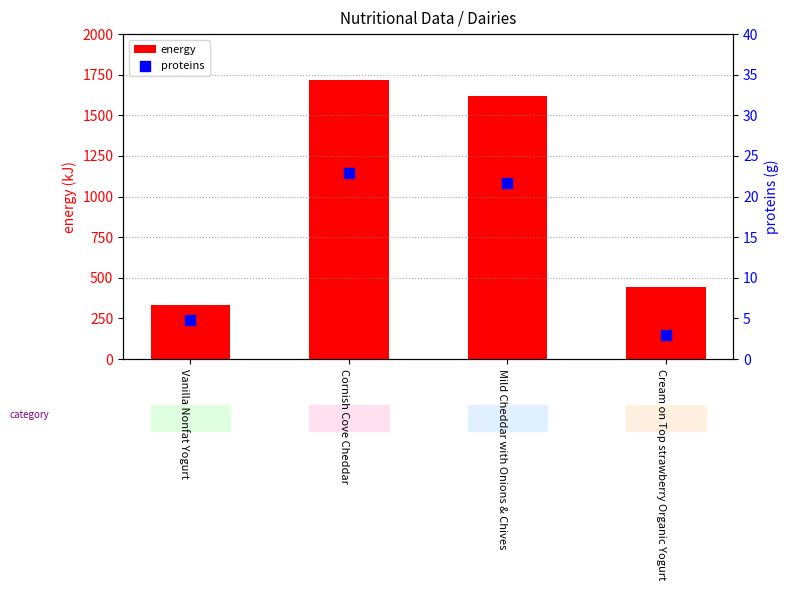

Which series has the largest total across all categories?

energy